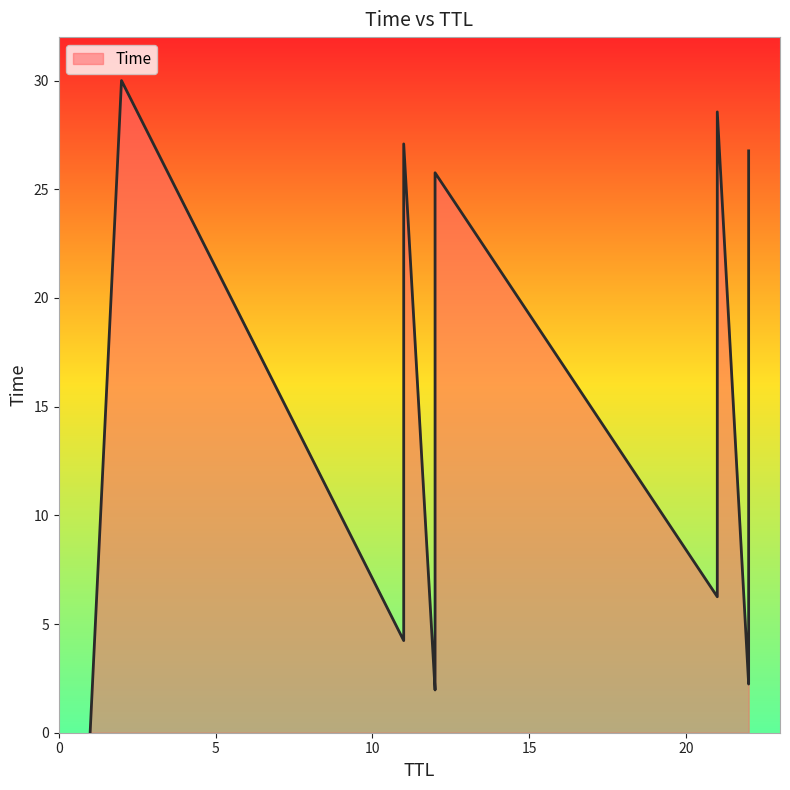

What is the label of the 13th point from the left?

21